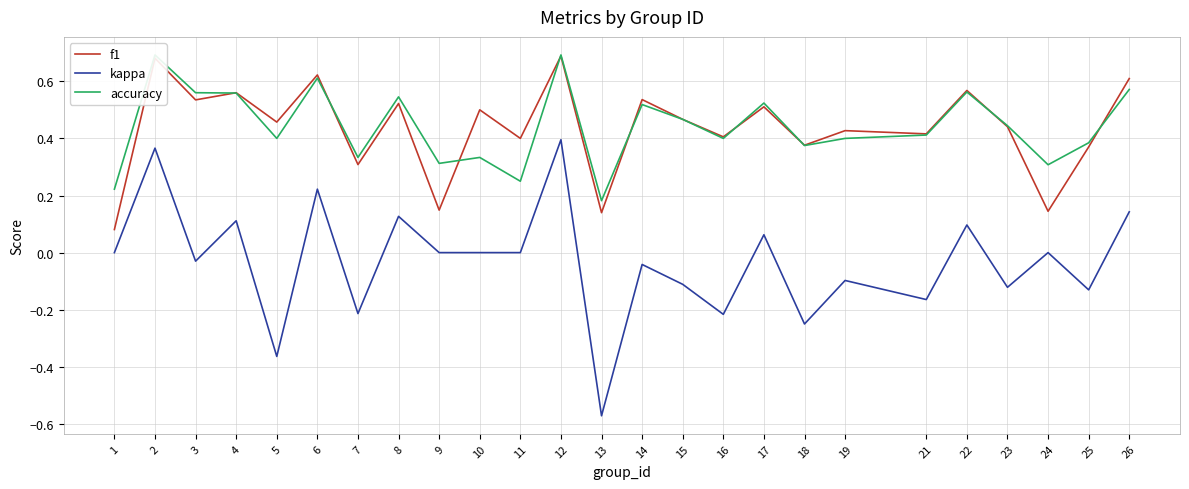

Which category has the lowest value in the accuracy series?

13